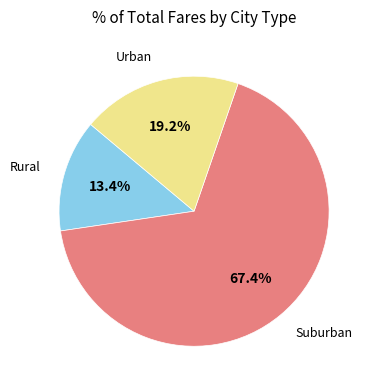

Approximately how many times larger is the value at Suburban compared to Rural?

5.0